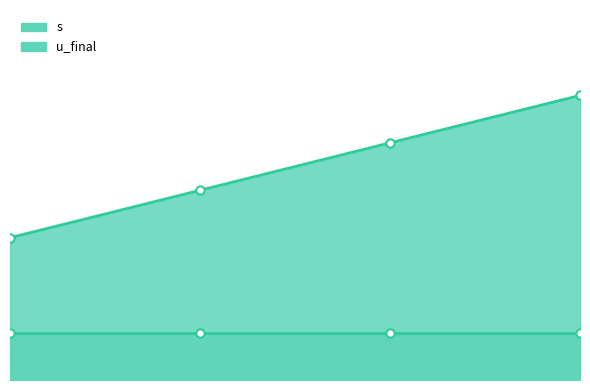

Does the chart display data point markers on the line(s)?

Yes